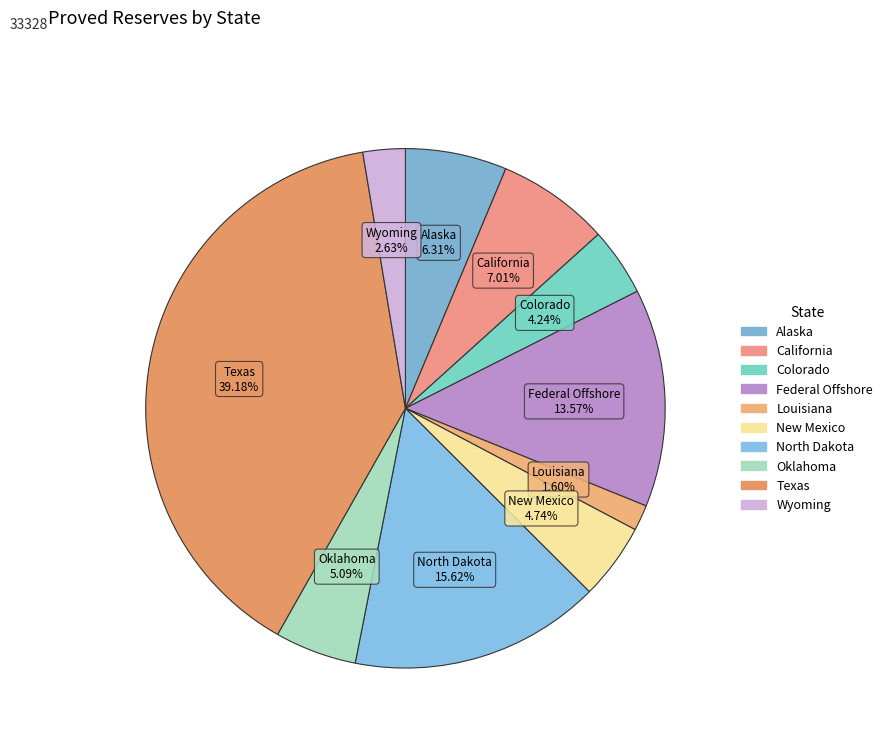

How many slices are in this pie chart?

10